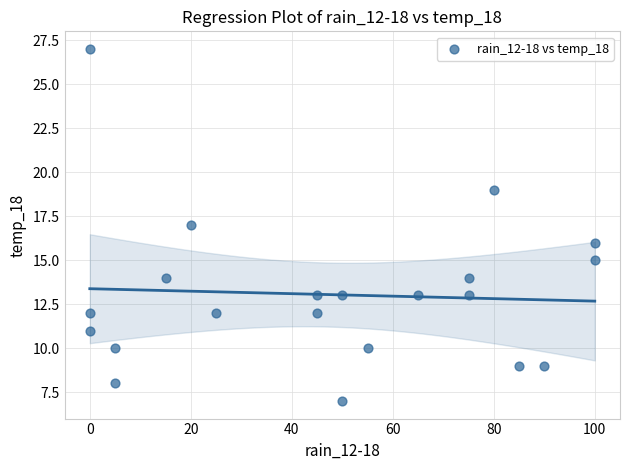

What is the range of Y values (max minus min)?

20